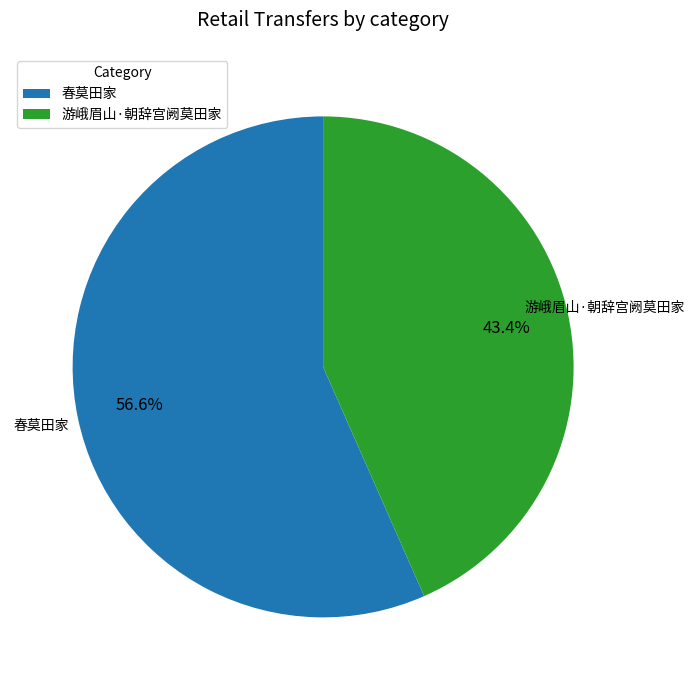

How many segments does this pie chart have?

2